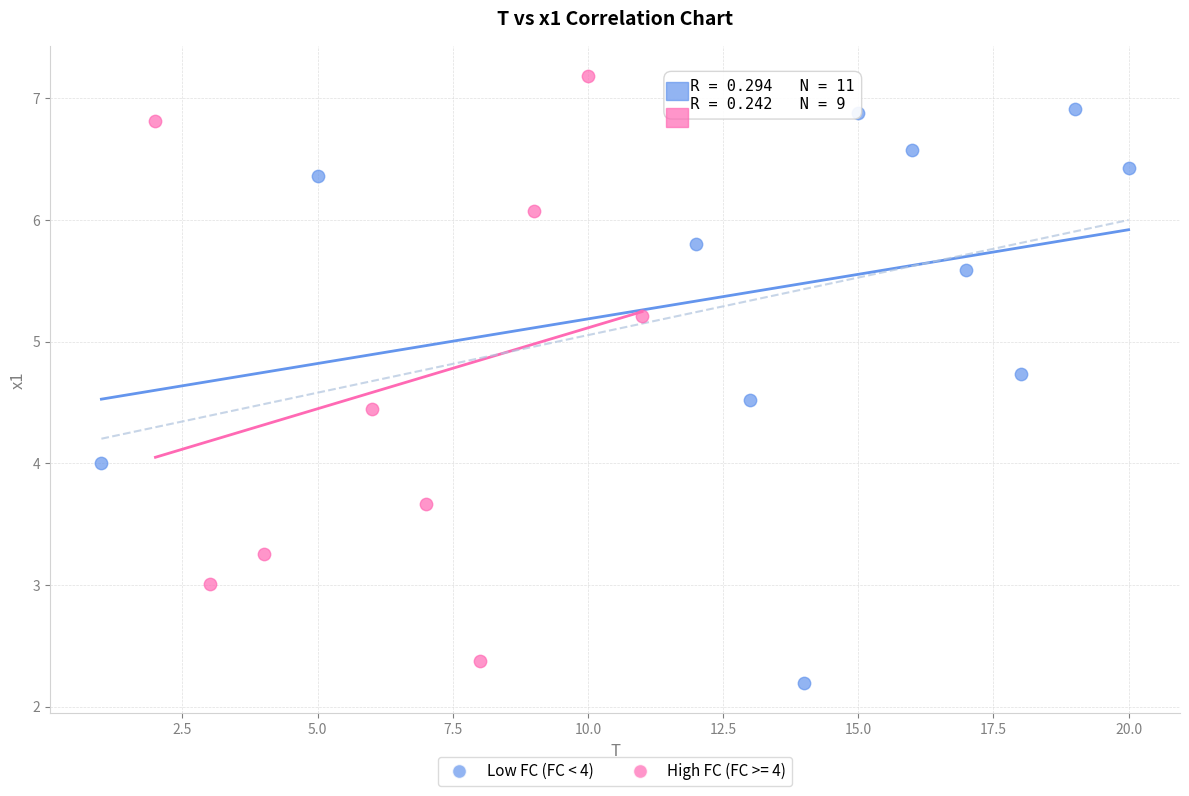

Which series reaches the maximum Y coordinate?

High FC (FC >= 4)